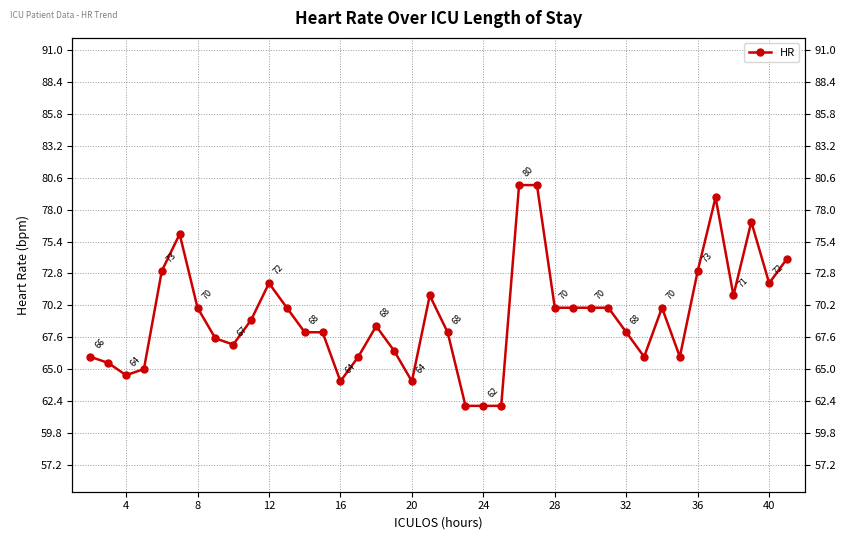

How many interior local peaks (higher than both neighbors) does the data have?

7